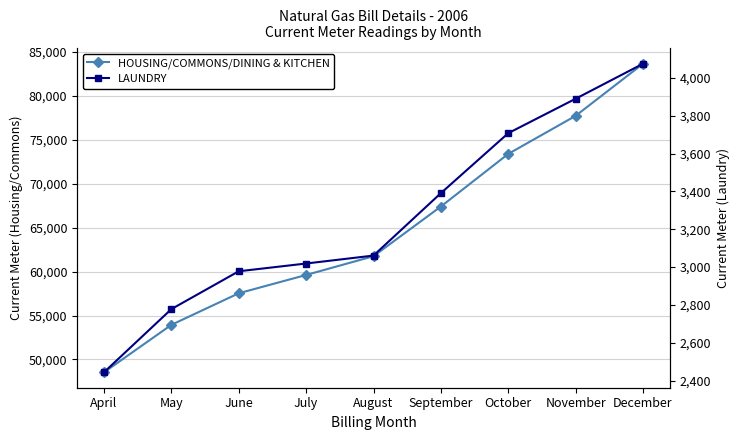

What is the spread (max minus min) of values at October?

69696